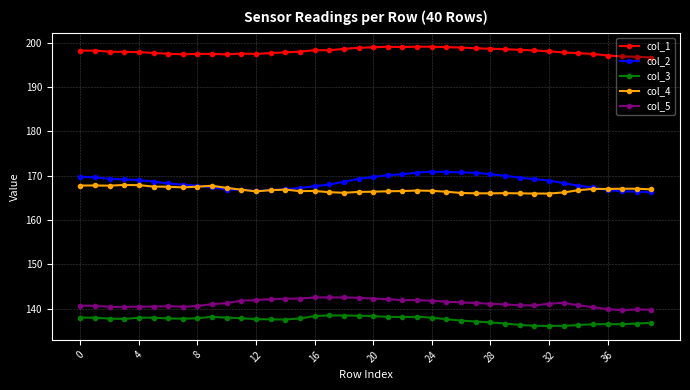

Which series has the largest range (max minus min)?

col_2